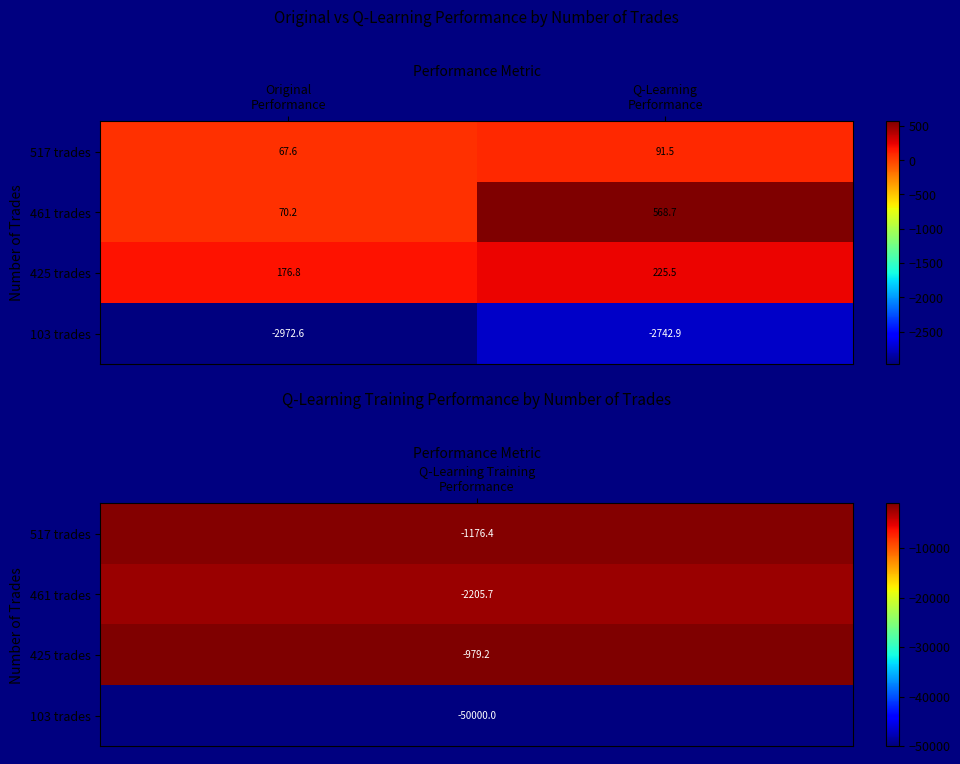

Which series has the largest range (max minus min)?

461 trades